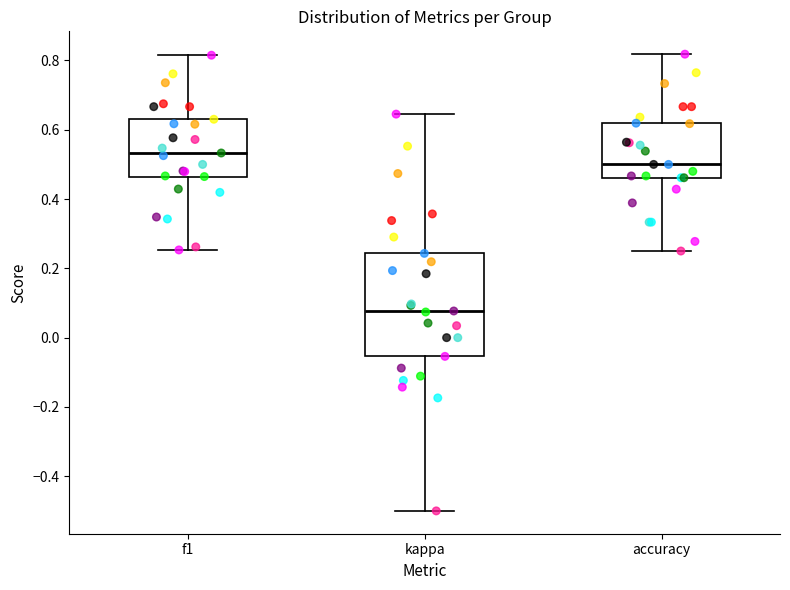

Where does the lower whisker of the box for accuracy end on the y-axis? The values are not printed on the chart, so give them approximately, as read against the axis.

0.26